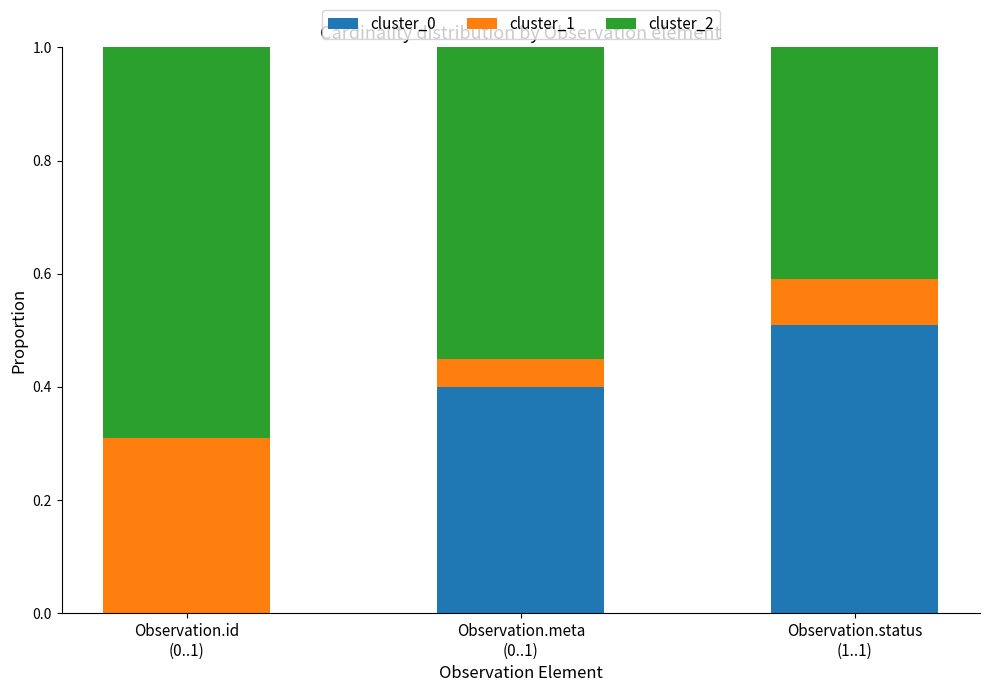

What are all the series names shown in the legend?

cluster_0, cluster_1, cluster_2